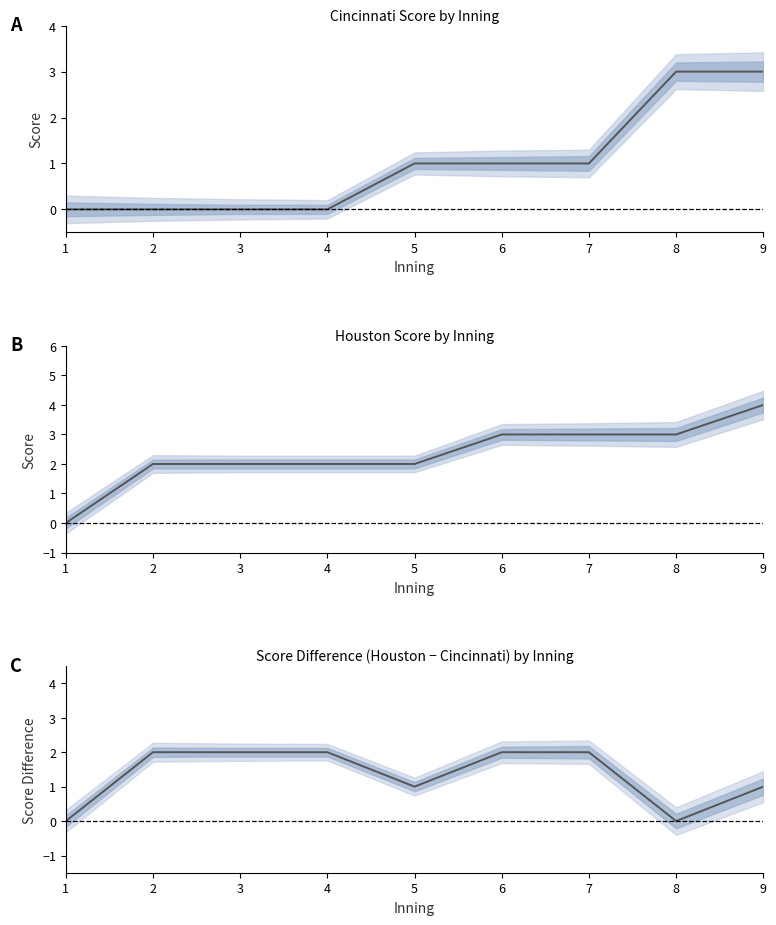

How many Houston values are between 2 and 3?

7